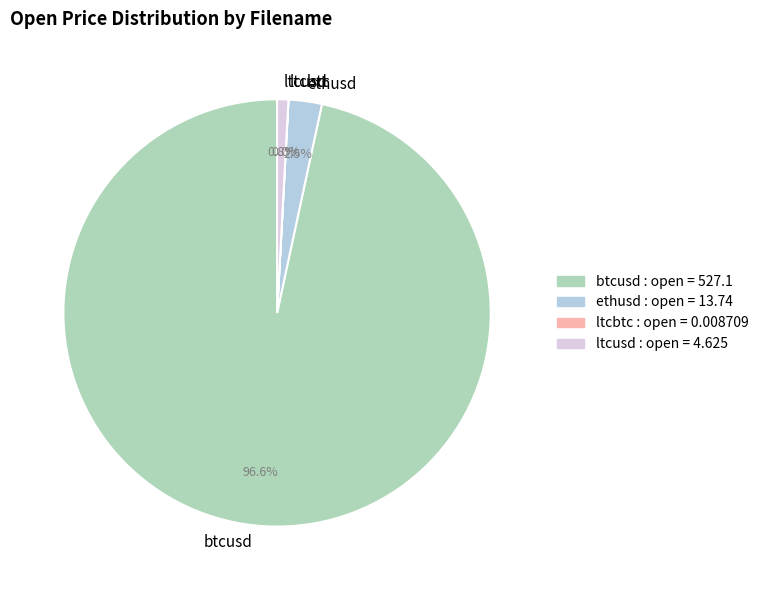

Which category has the biggest portion of the pie?

btcusd